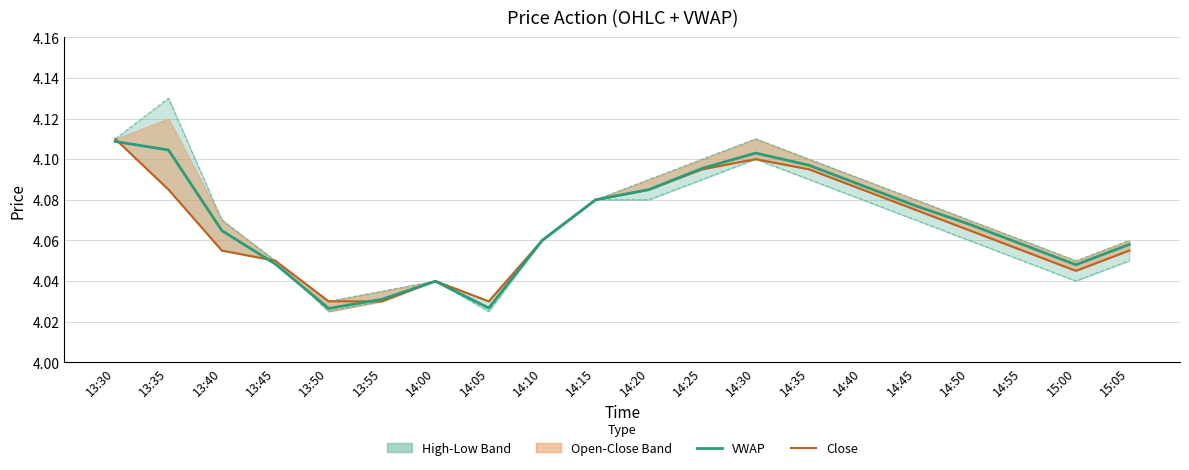

True or false: Low and High cross at least once.

False